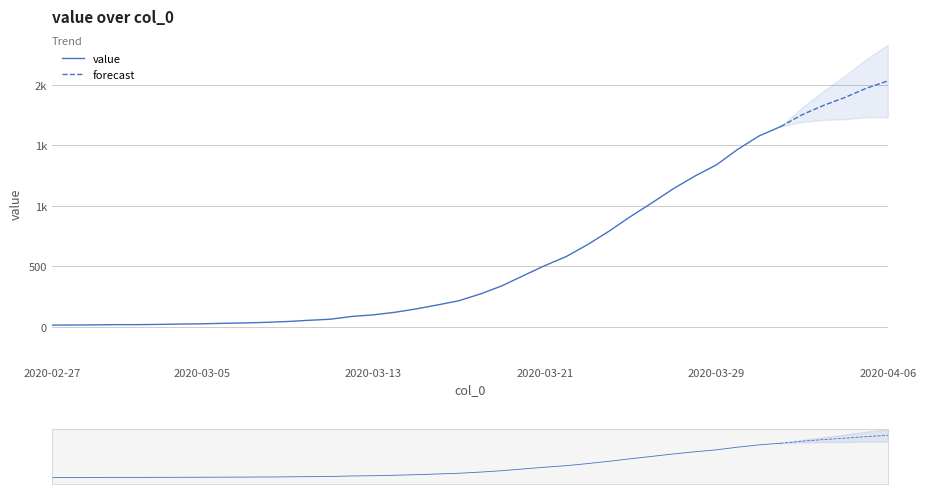

What is the approximate value at 2020-03-09, to the nearest 50?

50